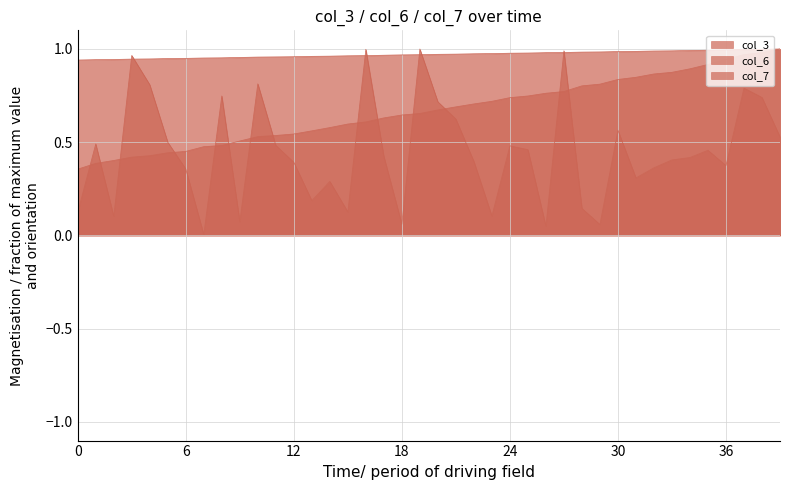

Does the chart have visible grid lines?

Yes